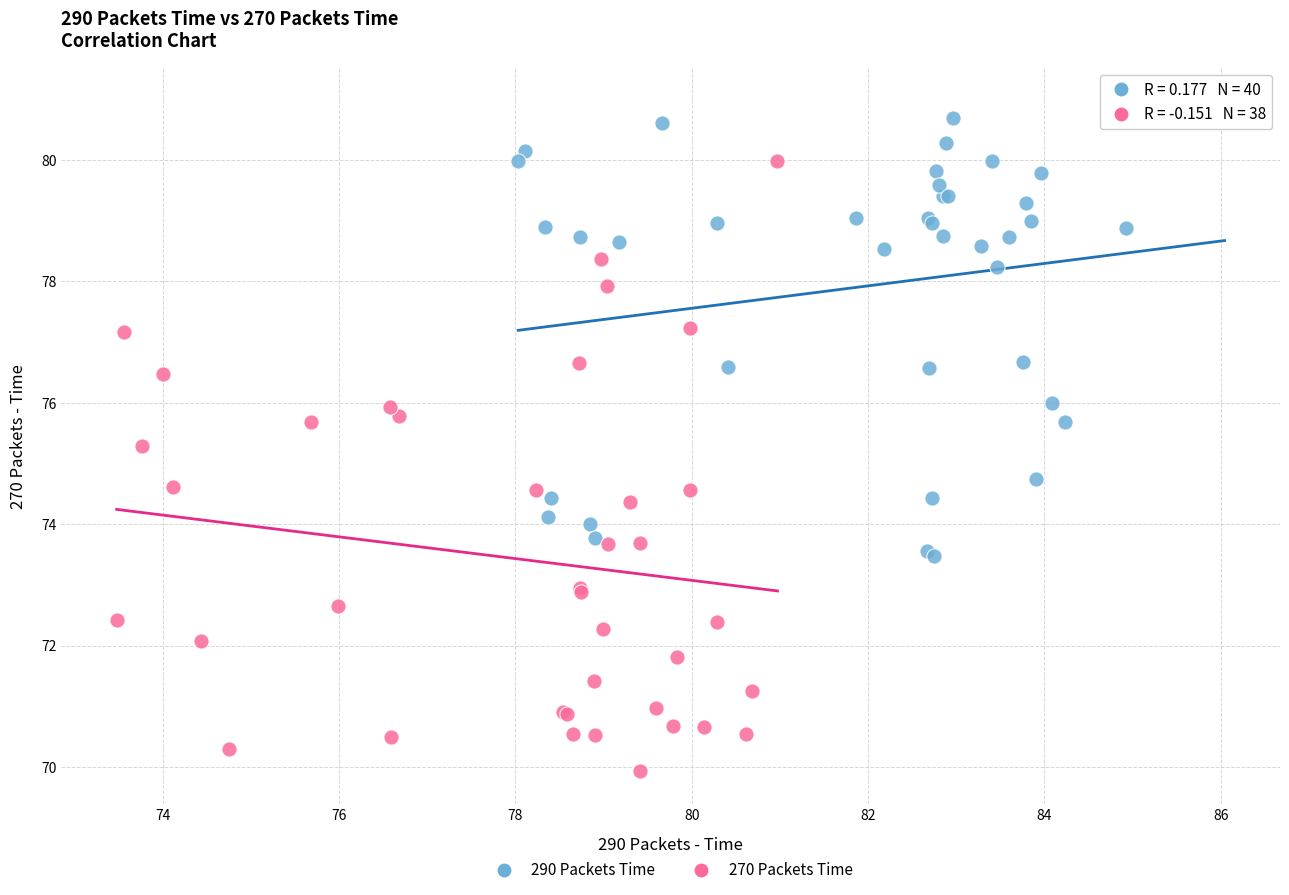

Which series reaches the minimum Y coordinate?

270 Packets Time